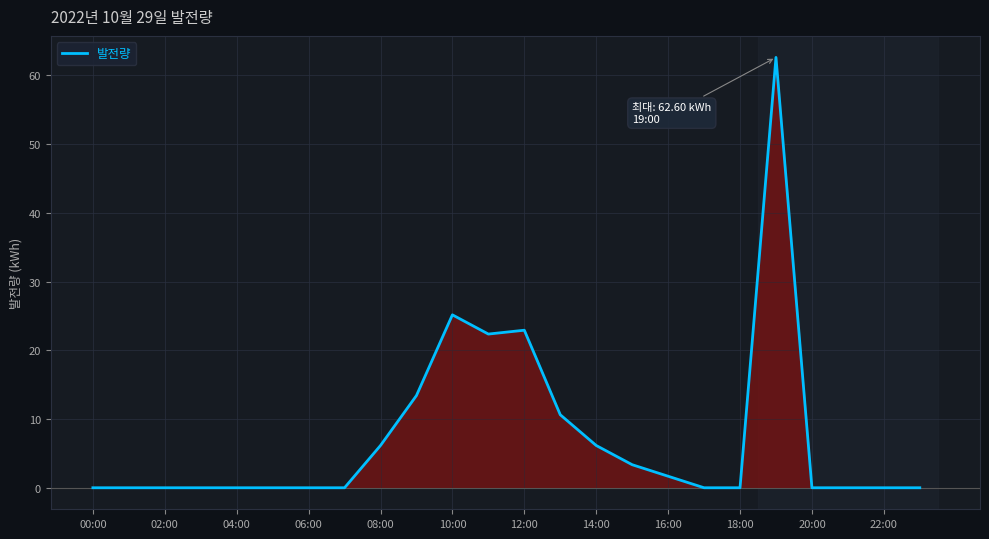

What is the greatest value displayed?

62.6